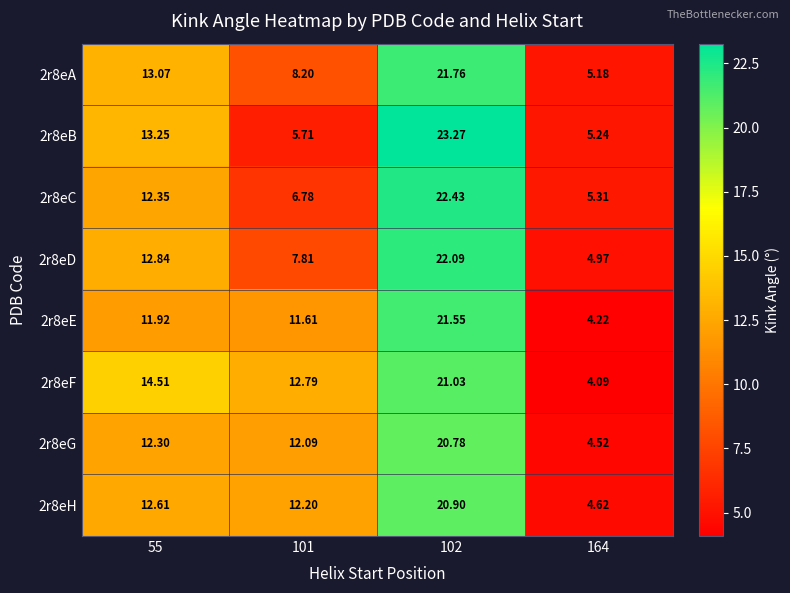

How many series are shown in this chart?

8